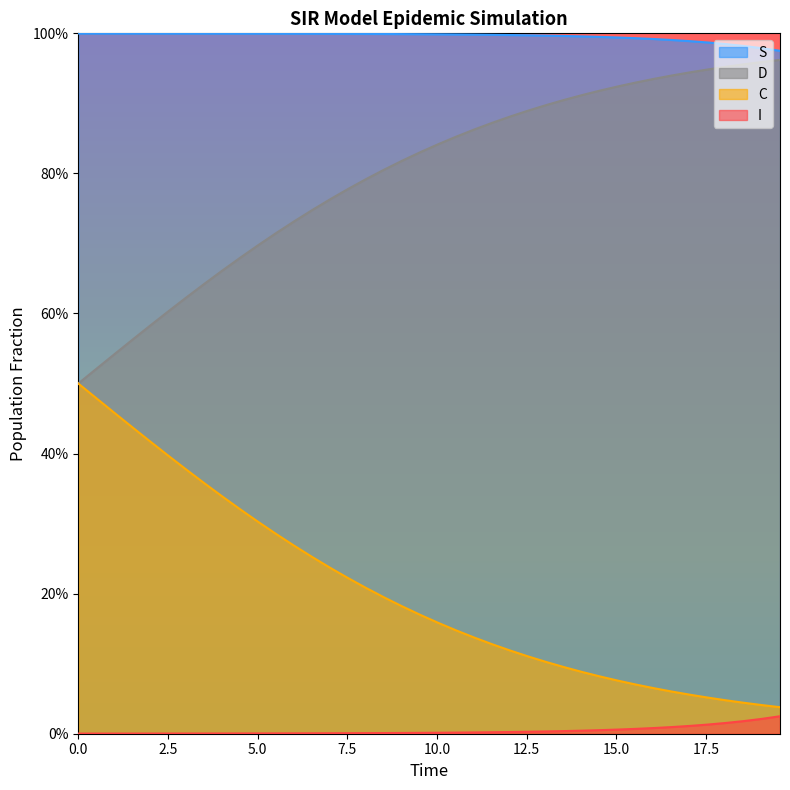

What are all the series names shown in the legend?

S, D, C, I